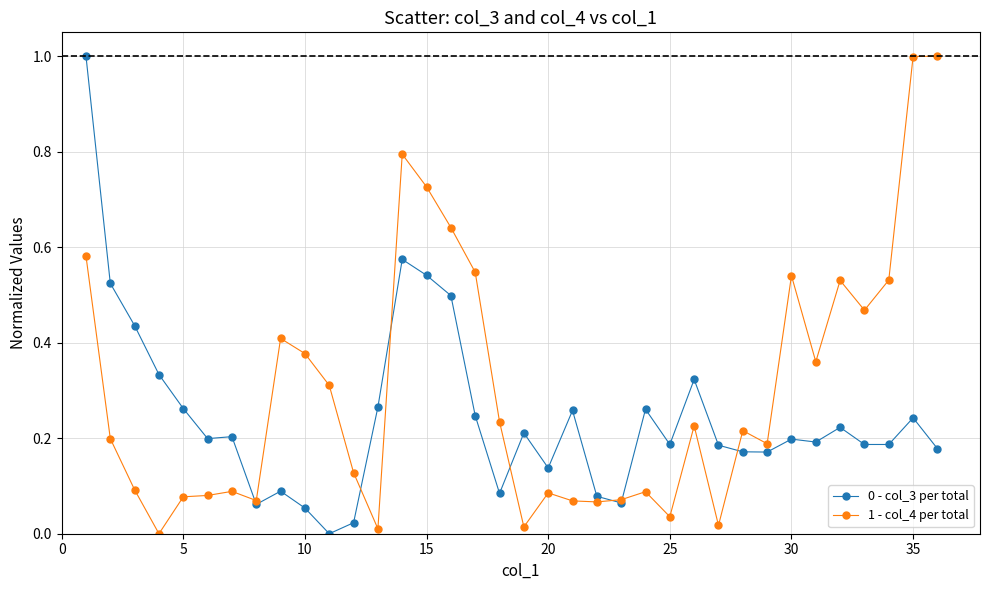

True or false: 0 - col_3 per total has more than 0 points higher than both neighbors.

True